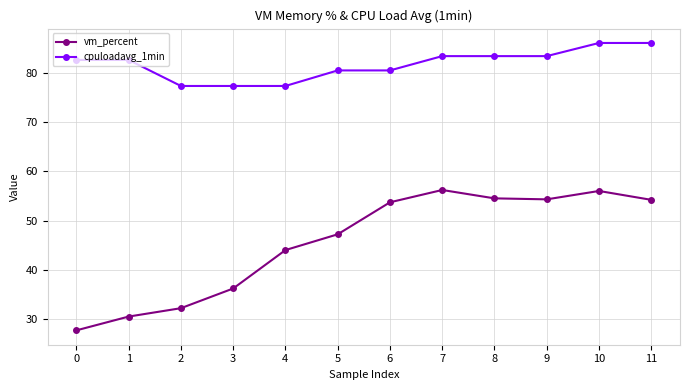

List the series in order of their overall mean, lowest first.

vm_percent, cpuloadavg_1min